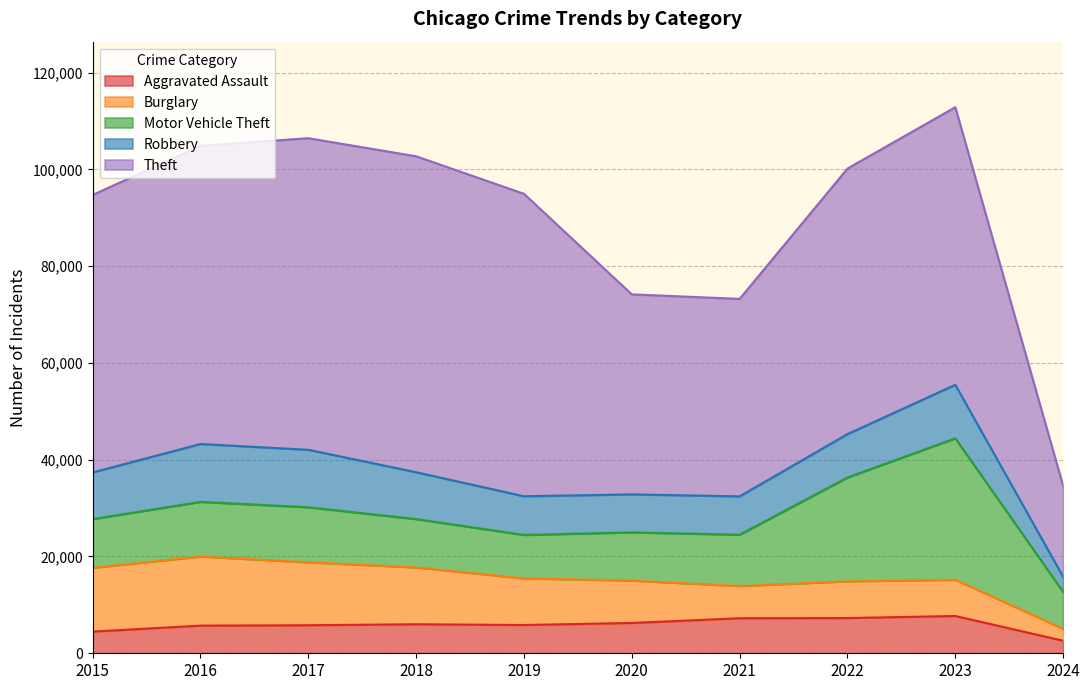

Is the value of Robbery at 2022 greater than the value of Theft at 2021?

No